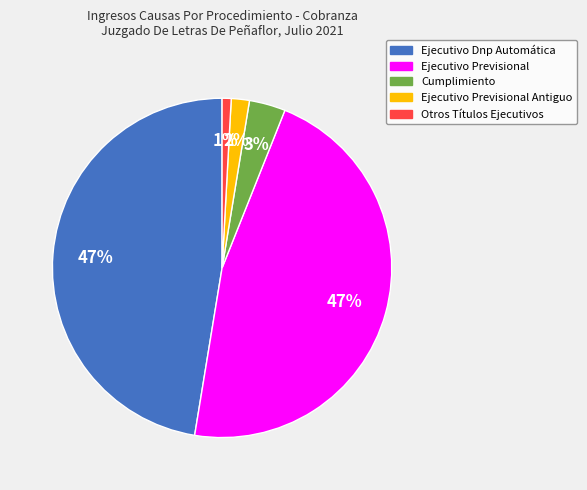

Is there a majority slice in this chart?

No